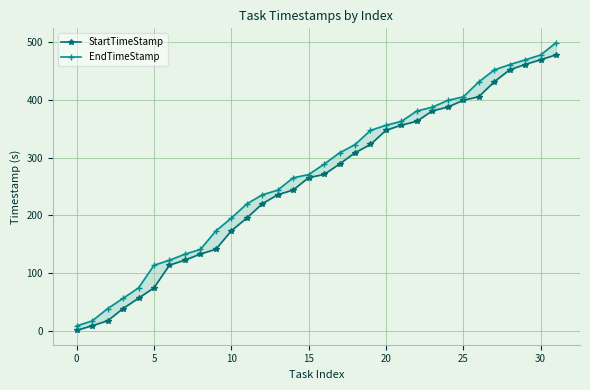

Is the value of StartTimeStamp at 14 greater than the value of EndTimeStamp at 20?

Yes